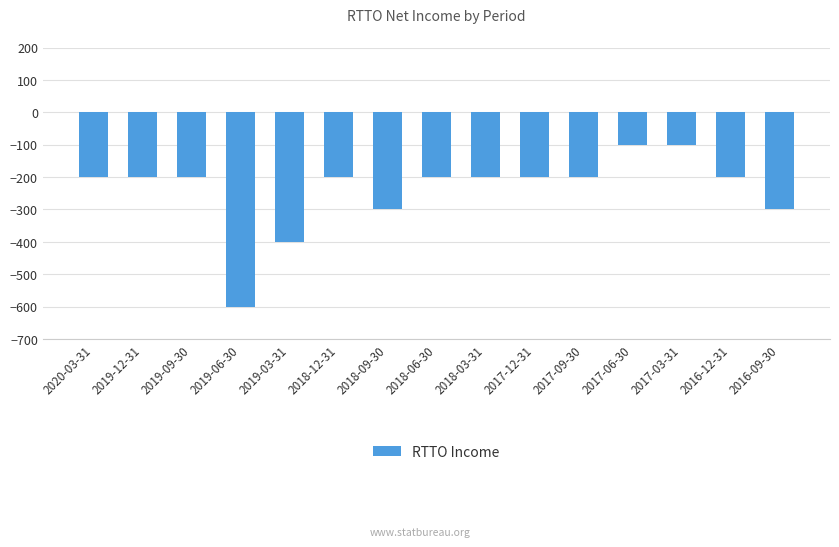

Between 2017-06-30 and 2017-12-31, which is larger?

2017-06-30